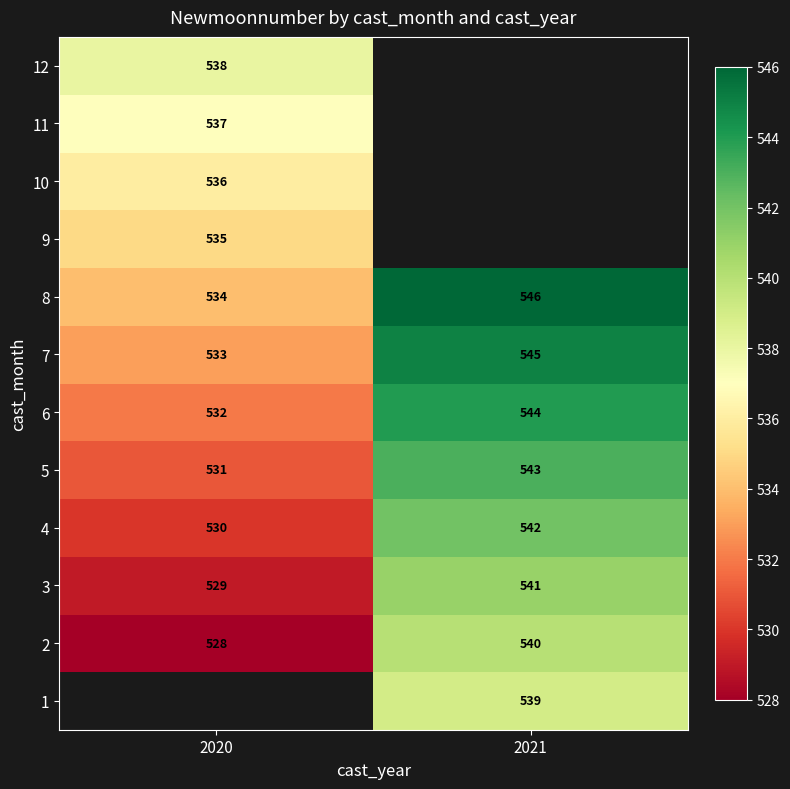

The value of 4 at 2020 is 530. True or false?

True